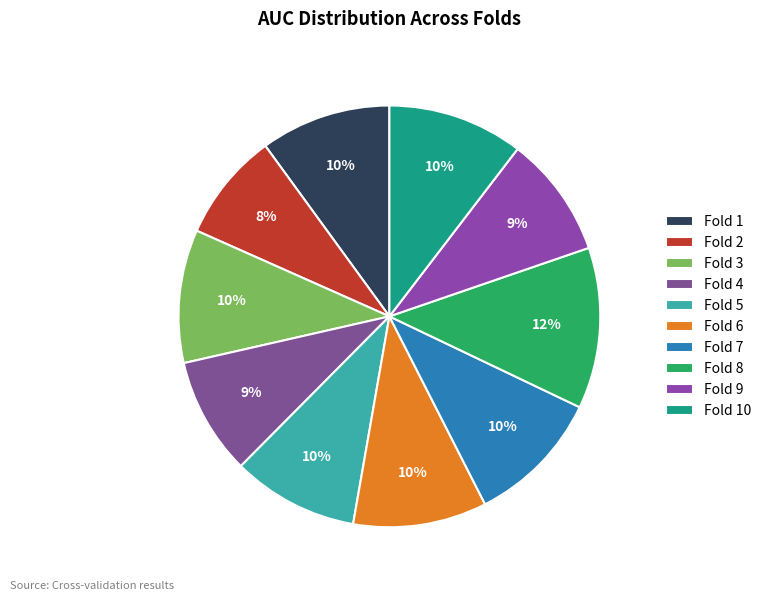

The Fold 9 slice represents 9% of the pie. True or false?

True